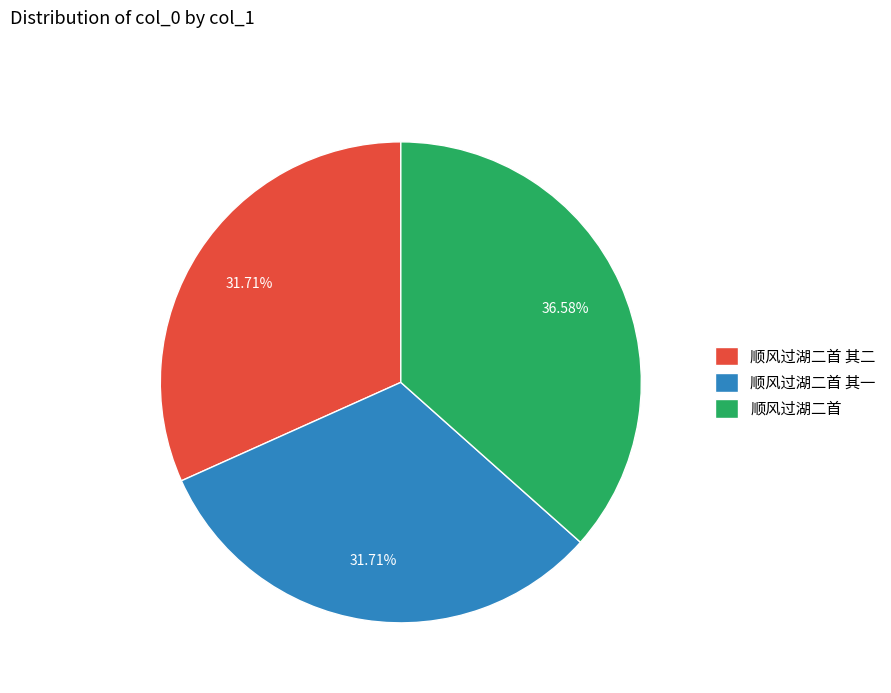

How much of the chart is everything except 顺风过湖二首?

63.4%